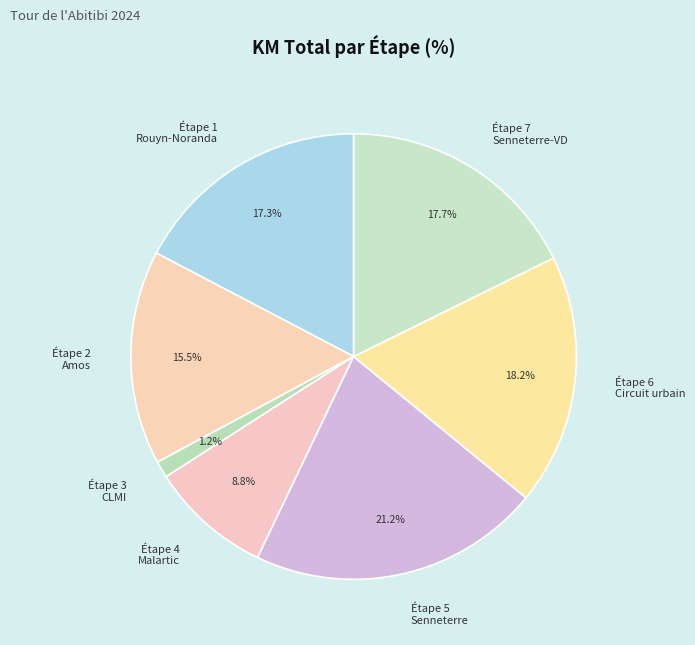

How many segments does this pie chart have?

7